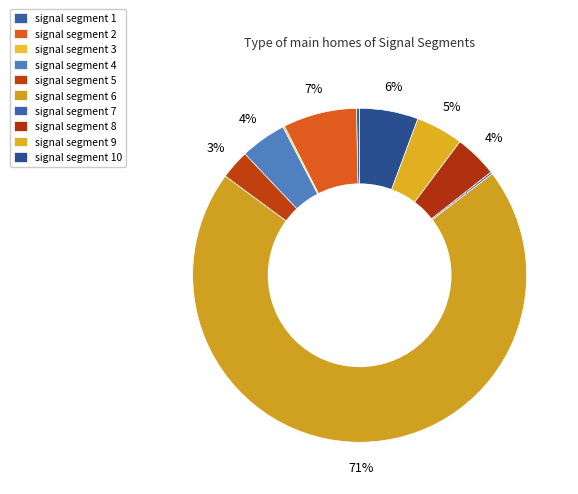

Which slice represents more than half of the pie?

signal segment 6